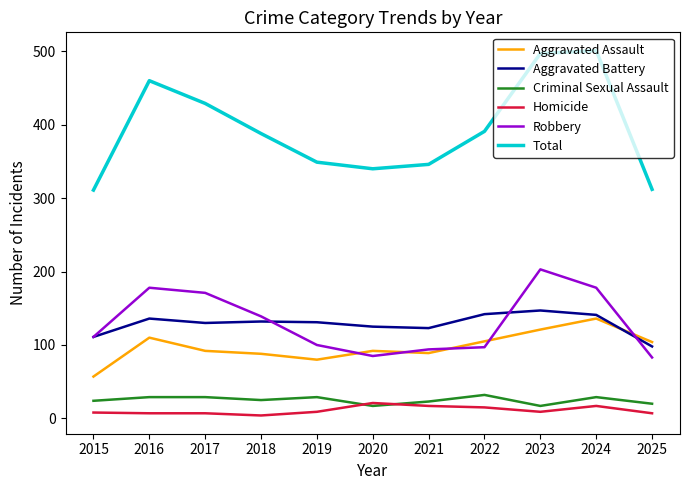

Is this an area chart (filled region under the line)?

No